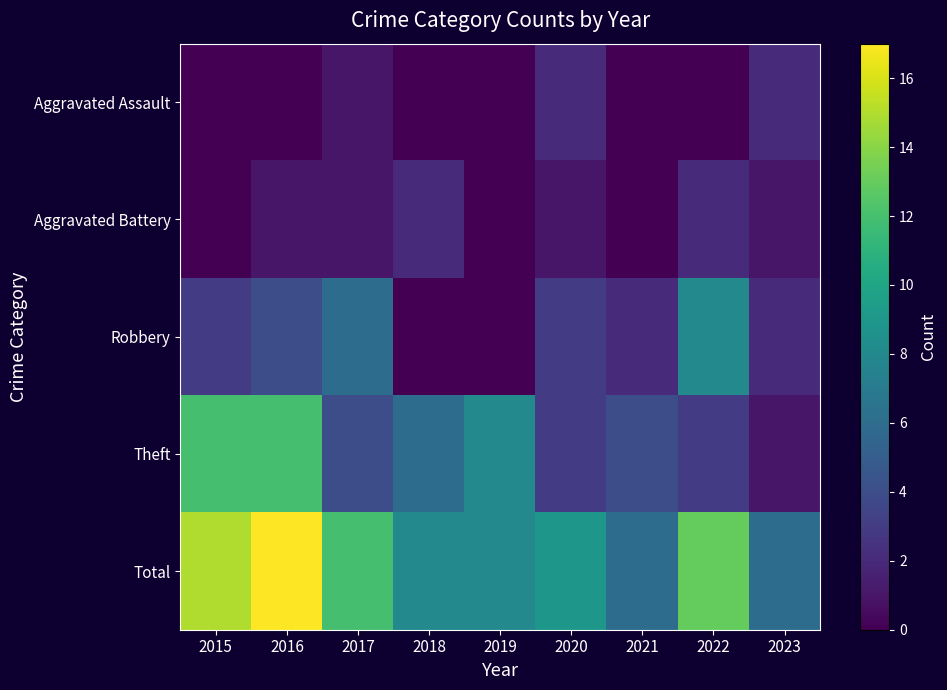

What is the greatest value displayed?

17